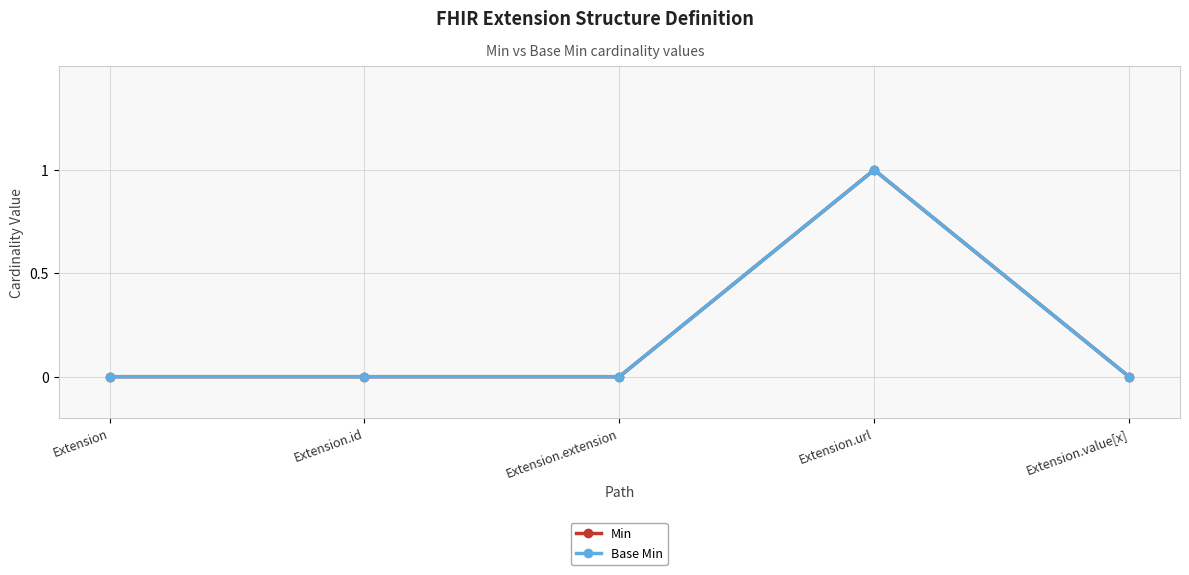

At which label is Base Min closest to 0?

Extension